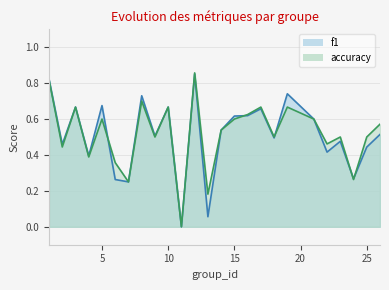

Which series has the largest total across all categories?

accuracy